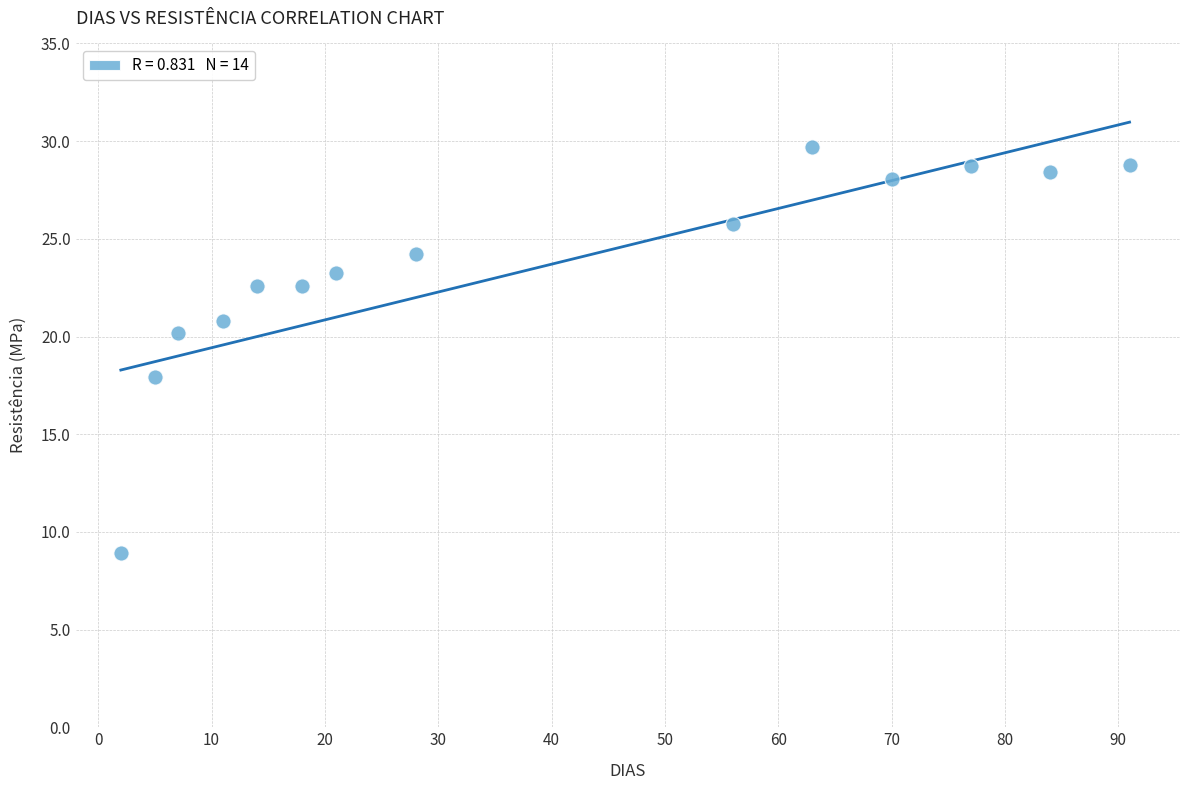

What is the range of X values (max minus min)?

89.0